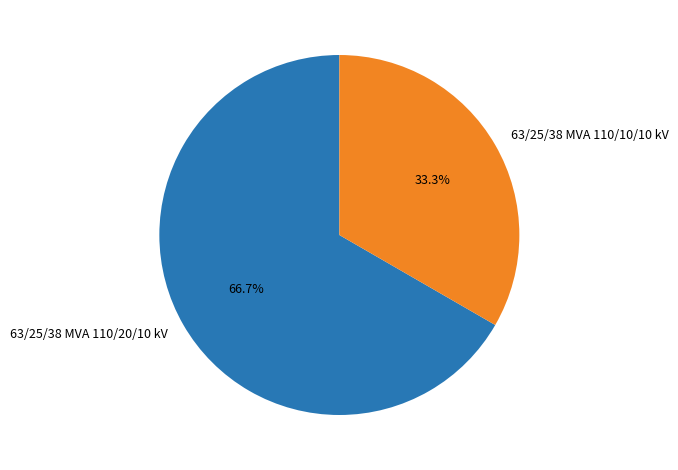

To the nearest percent, what percentage of the pie is 63/25/38 MVA 110/10/10 kV?

33%